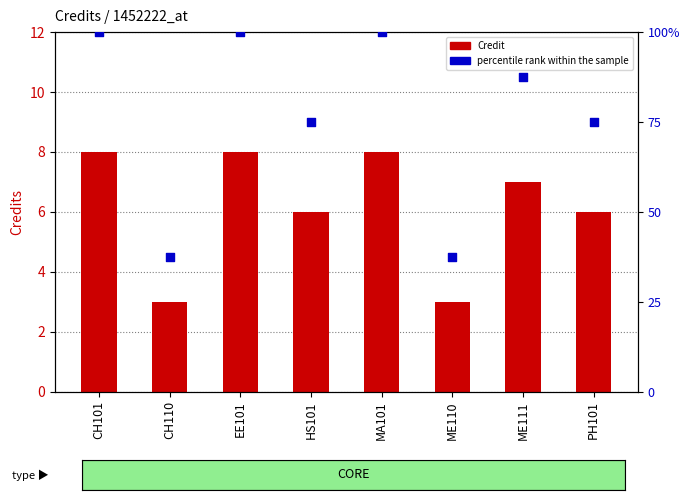

Which series reaches the maximum Y coordinate?

percentile rank within the sample